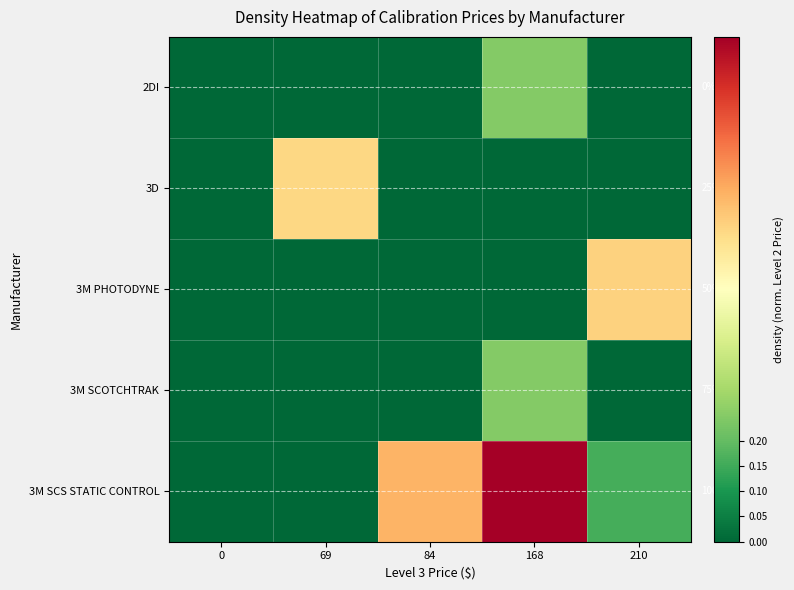

The 3M PHOTODYNE series shows -0.3 at 168. True or false?

False